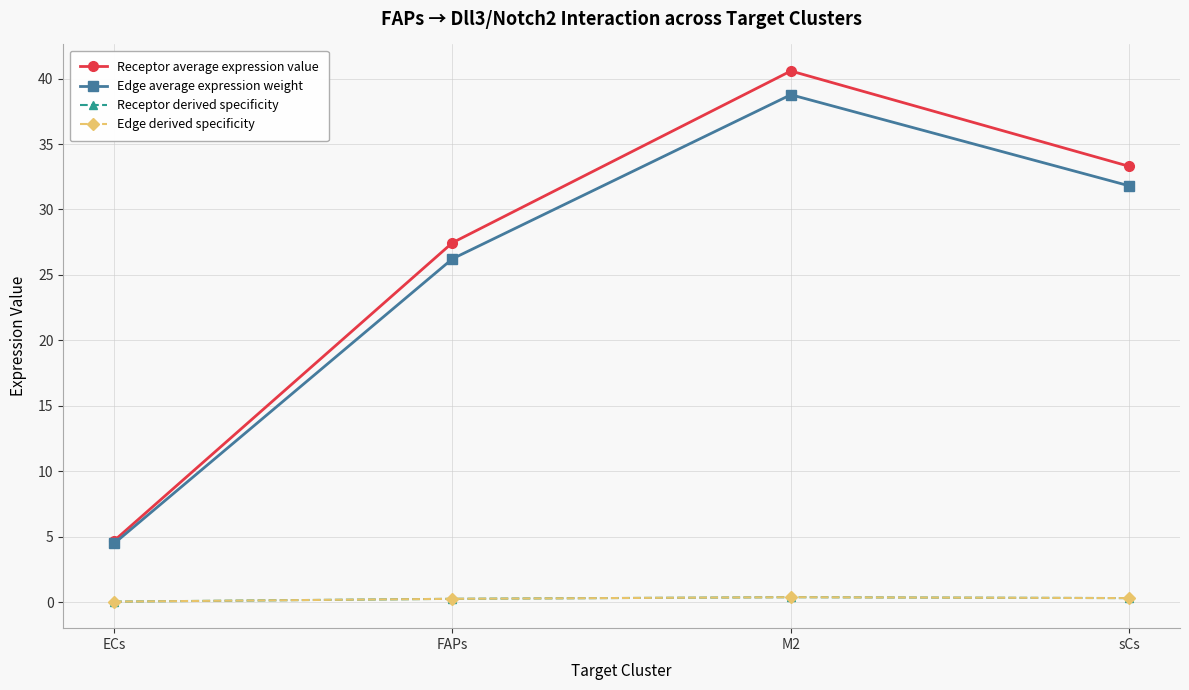

Is it true that Edge average expression weight equals 4.5 at ECs?

True